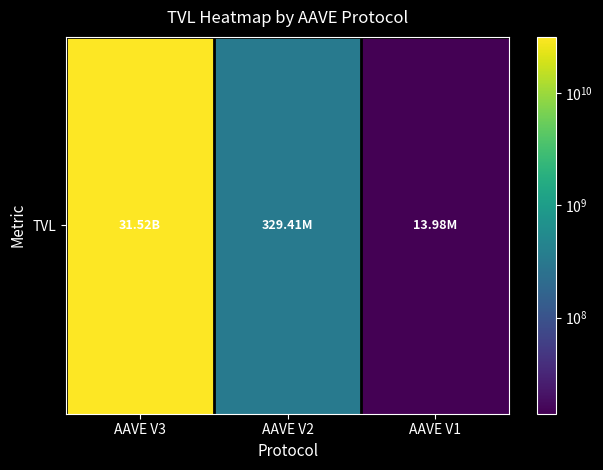

Count the number of data series in this chart.

1